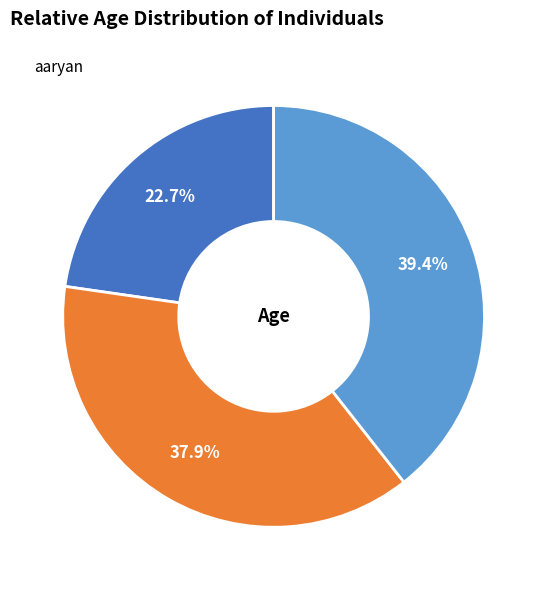

How many segments does this pie chart have?

3